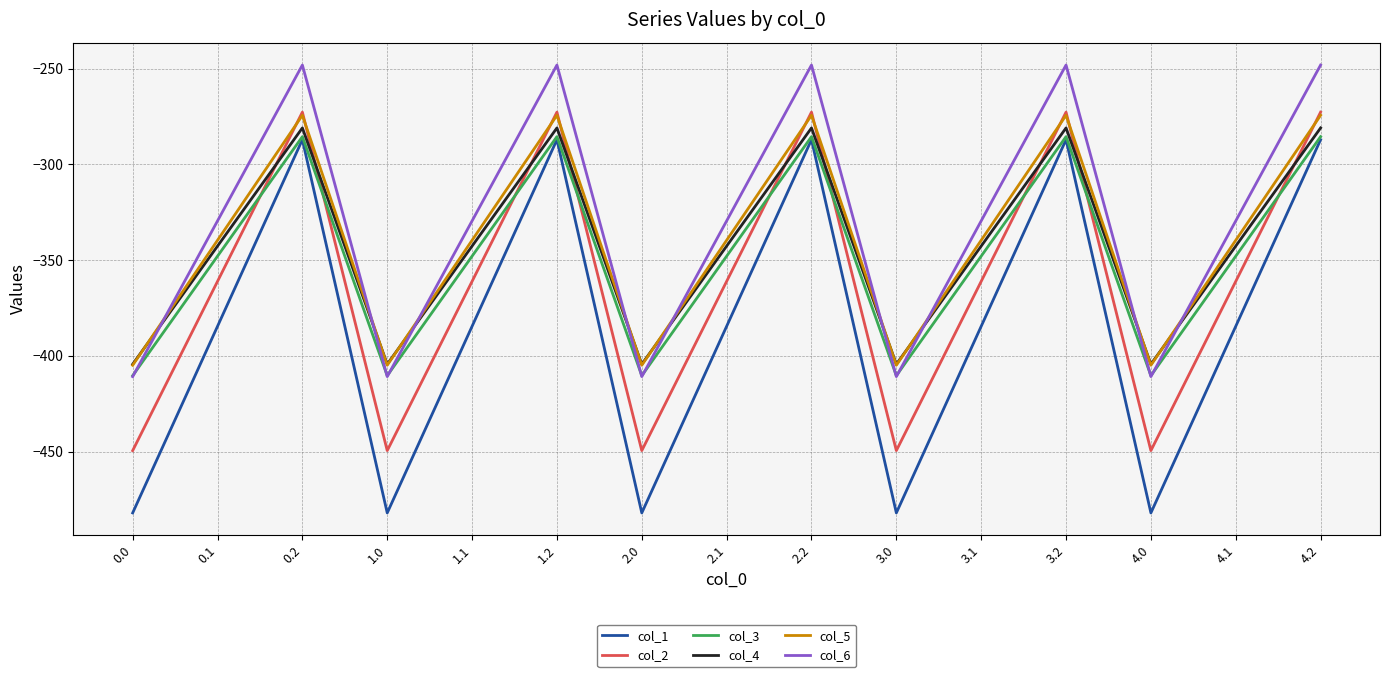

What position from the right is 2.0?

9